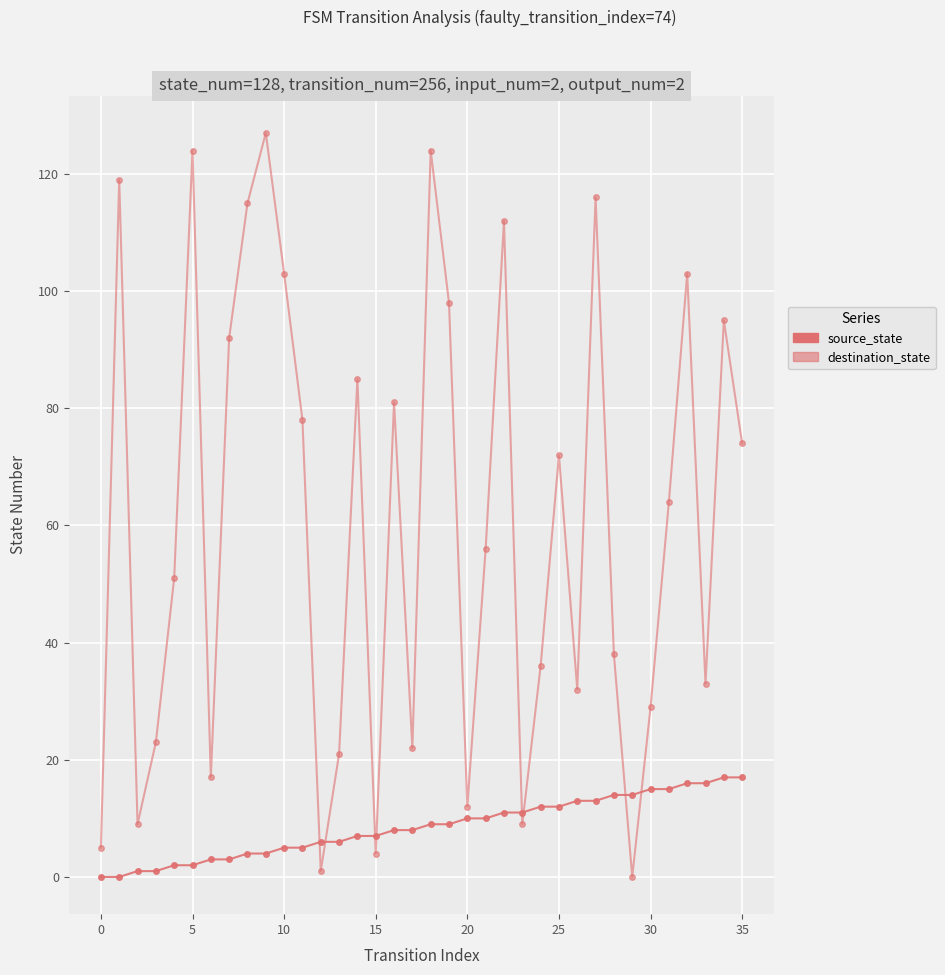

Reading left to right, what are all the values shown in this chart?

source_state: 0	0	1	1	2	2	3	3	4	4	5	5	6	6	7	7	8	8	9	9	10	10	11	11	12	12	13	13	14	14	15	15	16	16	17	17
destination_state: 5	119	9	23	51	124	17	92	115	127	103	78	1	21	85	4	81	22	124	98	12	56	112	9	36	72	32	116	38	0	29	64	103	33	95	74